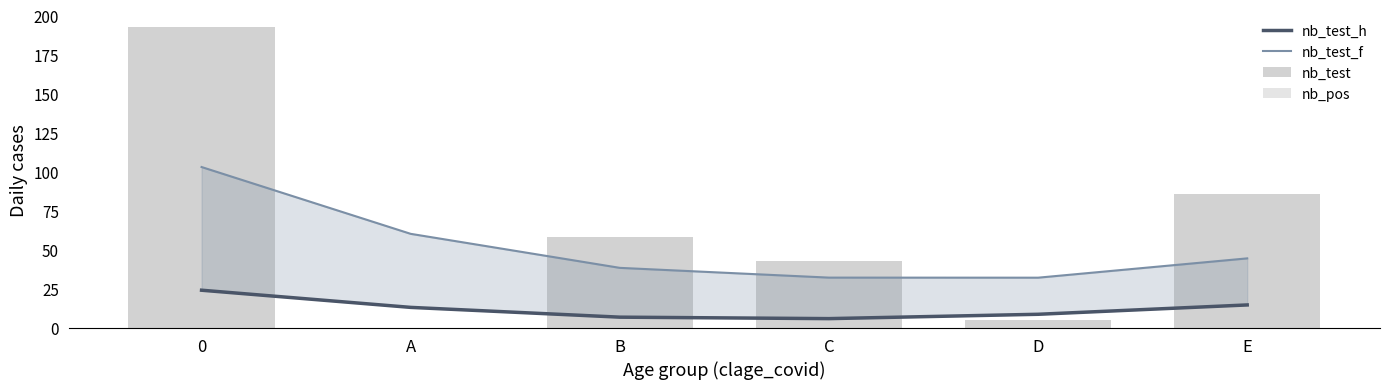

Is it true that nb_test_f equals 103.1 at 0?

True